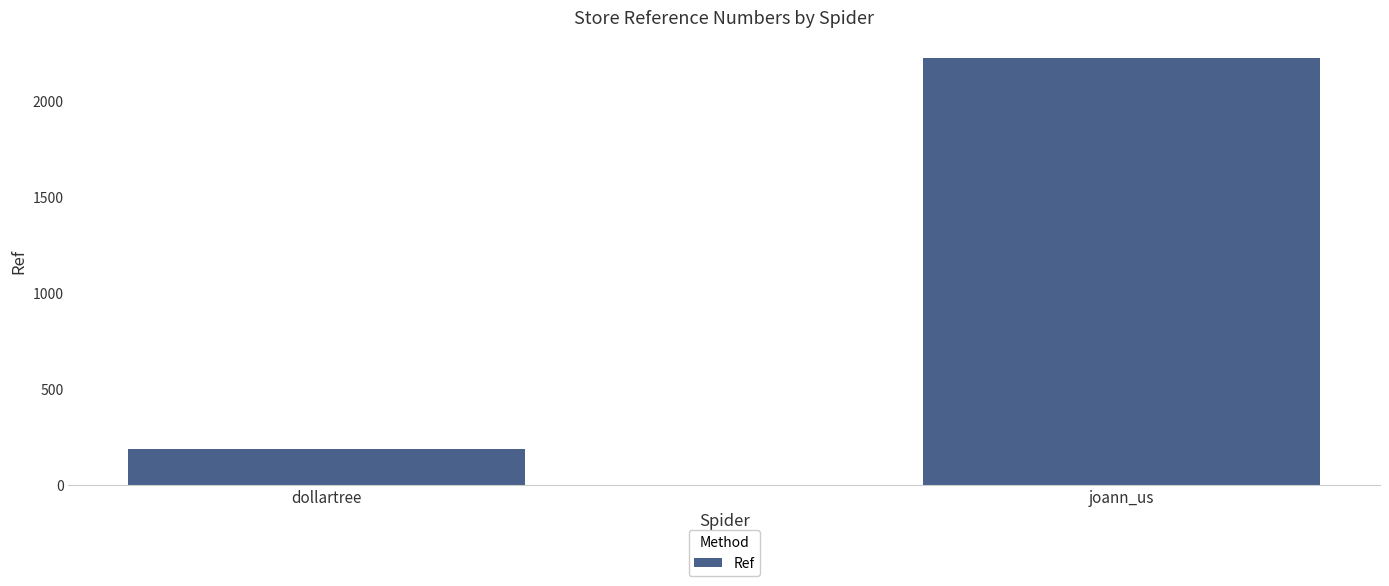

What is the sum of all values?

2406